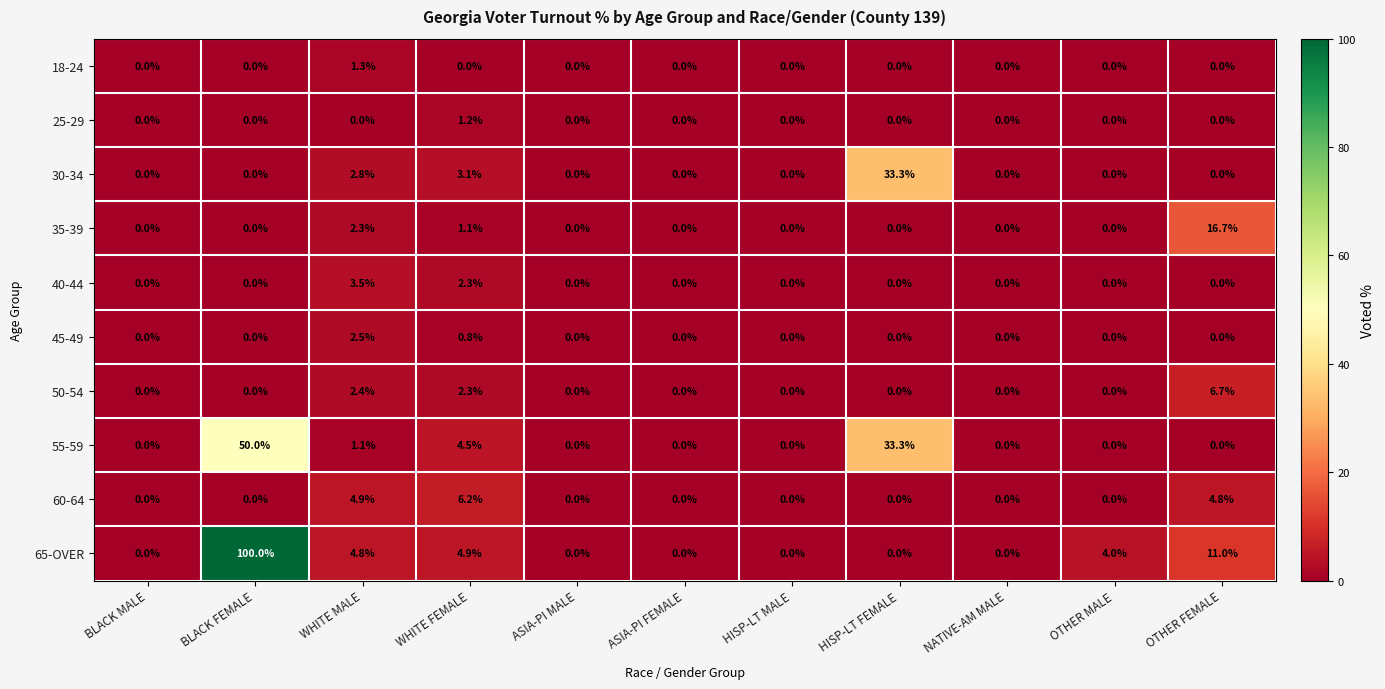

At which category does the chart reach its peak across all series?

BLACK FEMALE